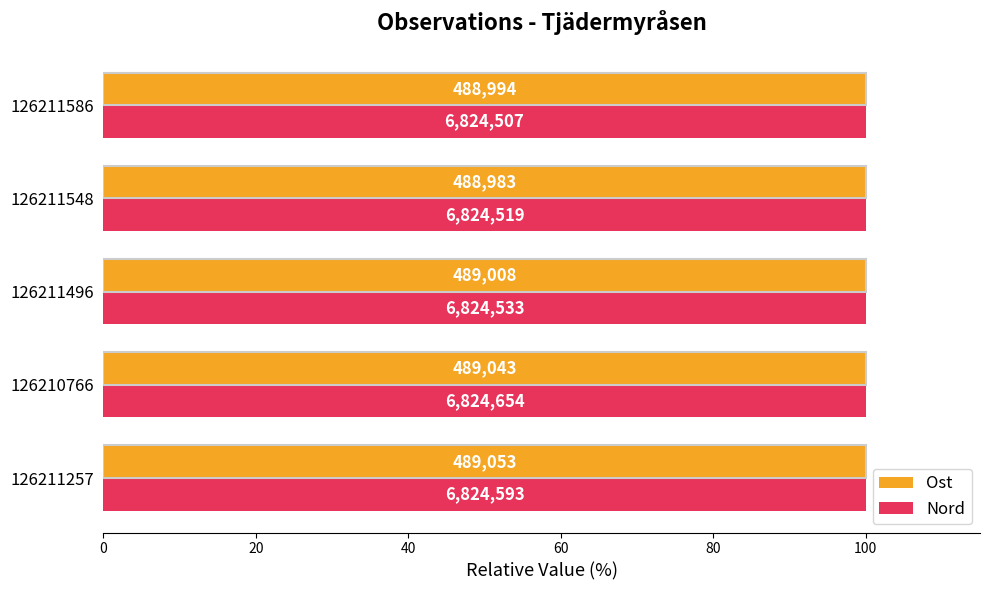

What are all the series names shown in the legend?

Ost, Nord